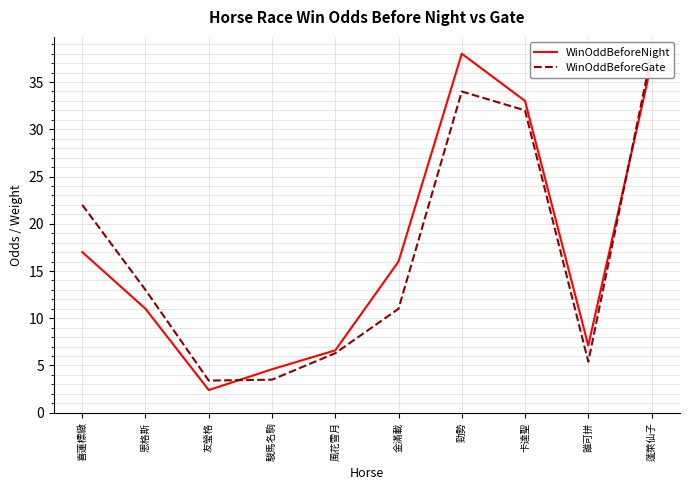

Which series has the largest range (max minus min)?

WinOddBeforeNight